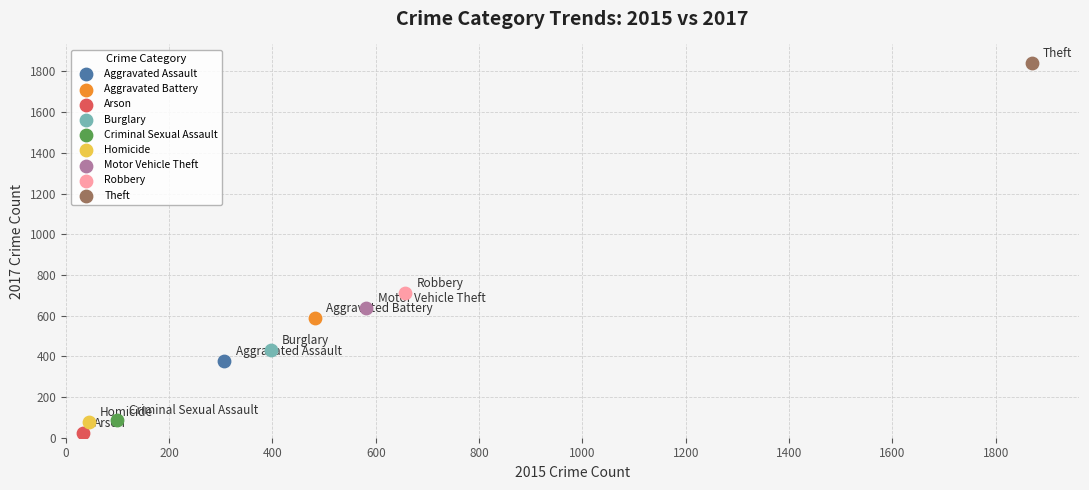

Which series reaches the maximum Y coordinate?

Theft